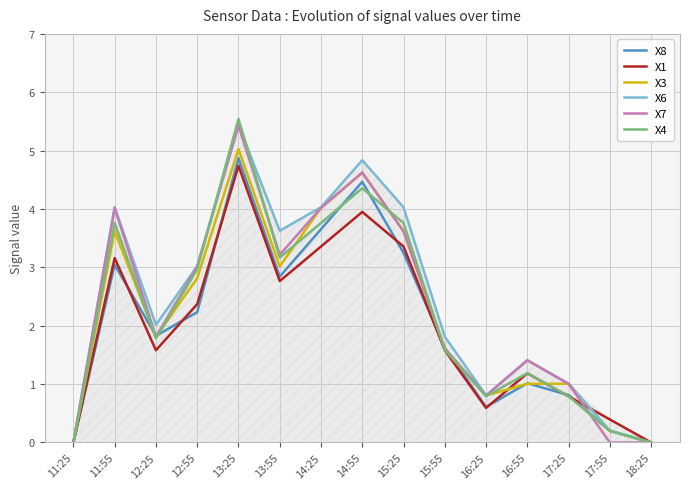

How many interior local peaks does the X4 series have?

4